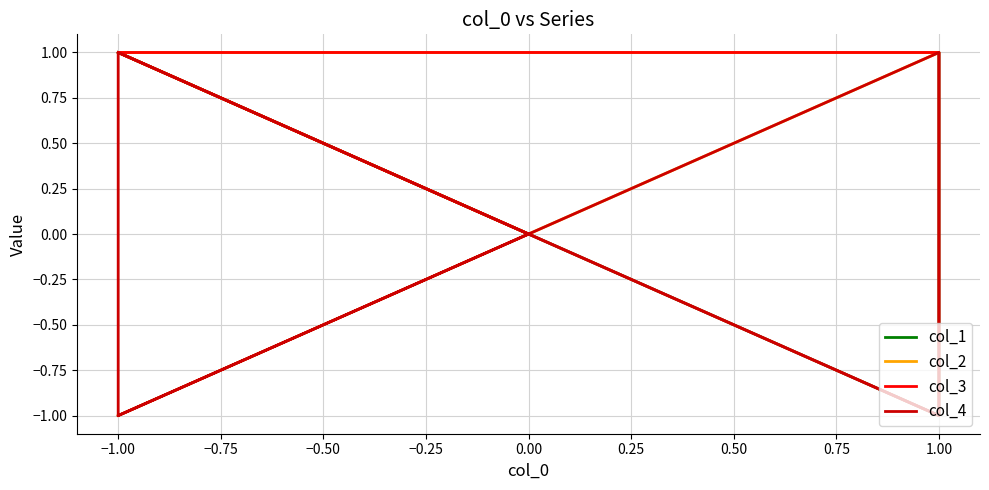

True or false: col_4 has more than 1 points higher than both neighbors.

True